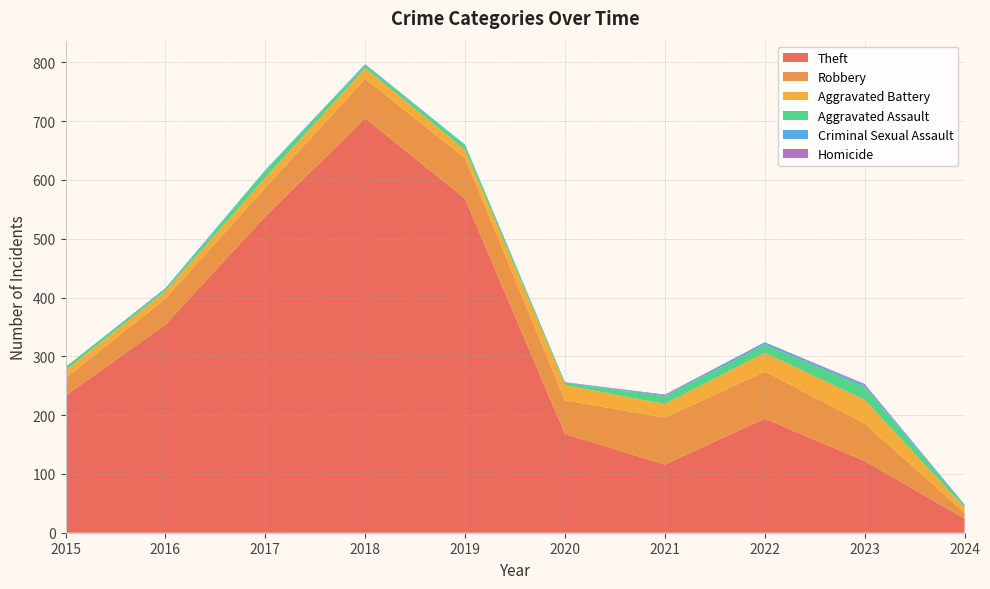

Reading left to right, what are all the values shown in this chart?

Theft: 233	354	538	705	568	168	116	194	122	24
Robbery: 30	44	49	67	69	57	80	80	64	10
Aggravated Battery: 13	13	17	18	14	26	23	32	40	9
Aggravated Assault: 6	3	12	5	8	4	13	14	22	3
Criminal Sexual Assault: 0	2	1	2	1	0	2	4	3	2
Homicide: 0	0	0	0	0	1	1	0	2	0